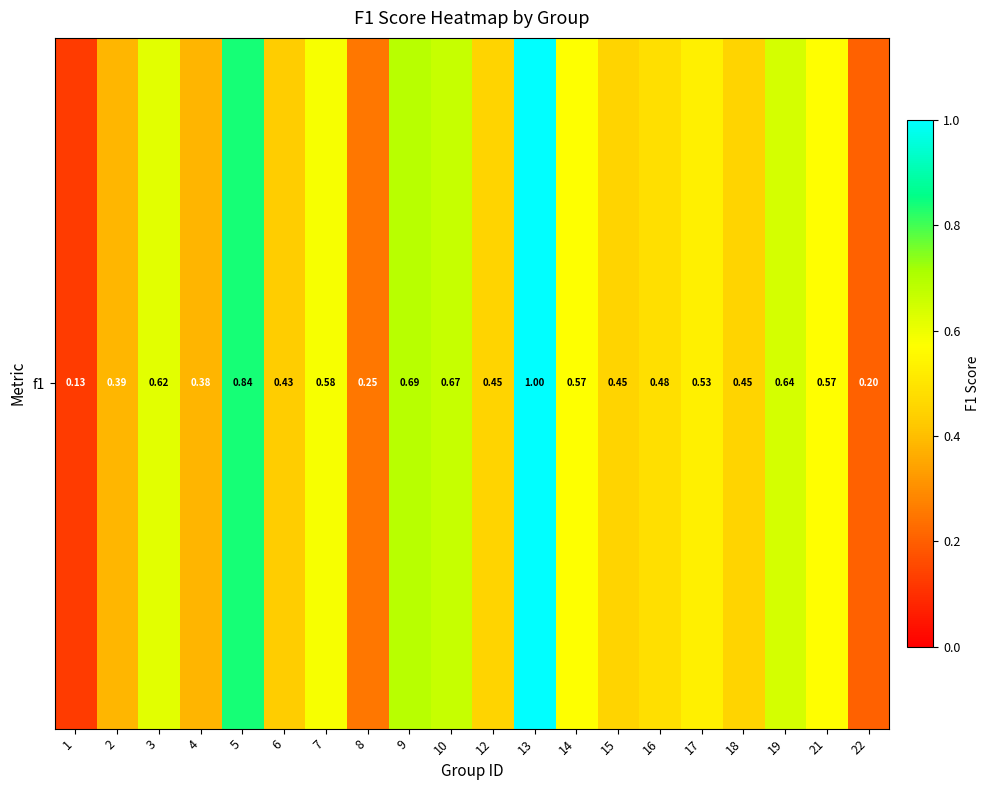

The chart shows a value of 0.7 at 9. True or false?

True